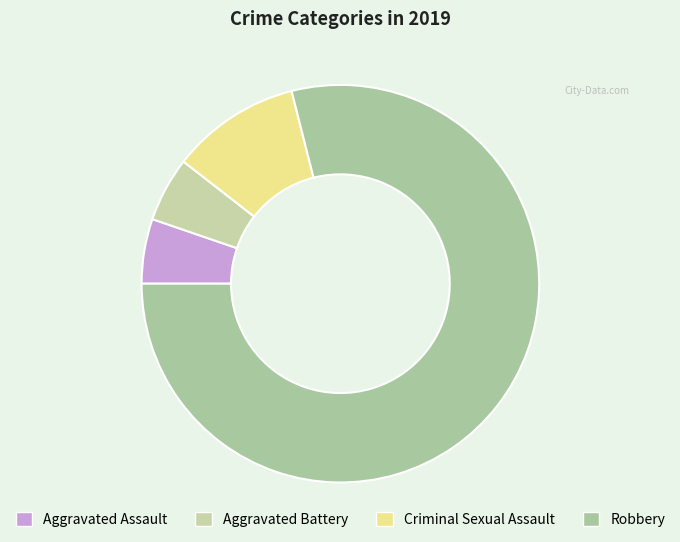

How many segments does this pie chart have?

4